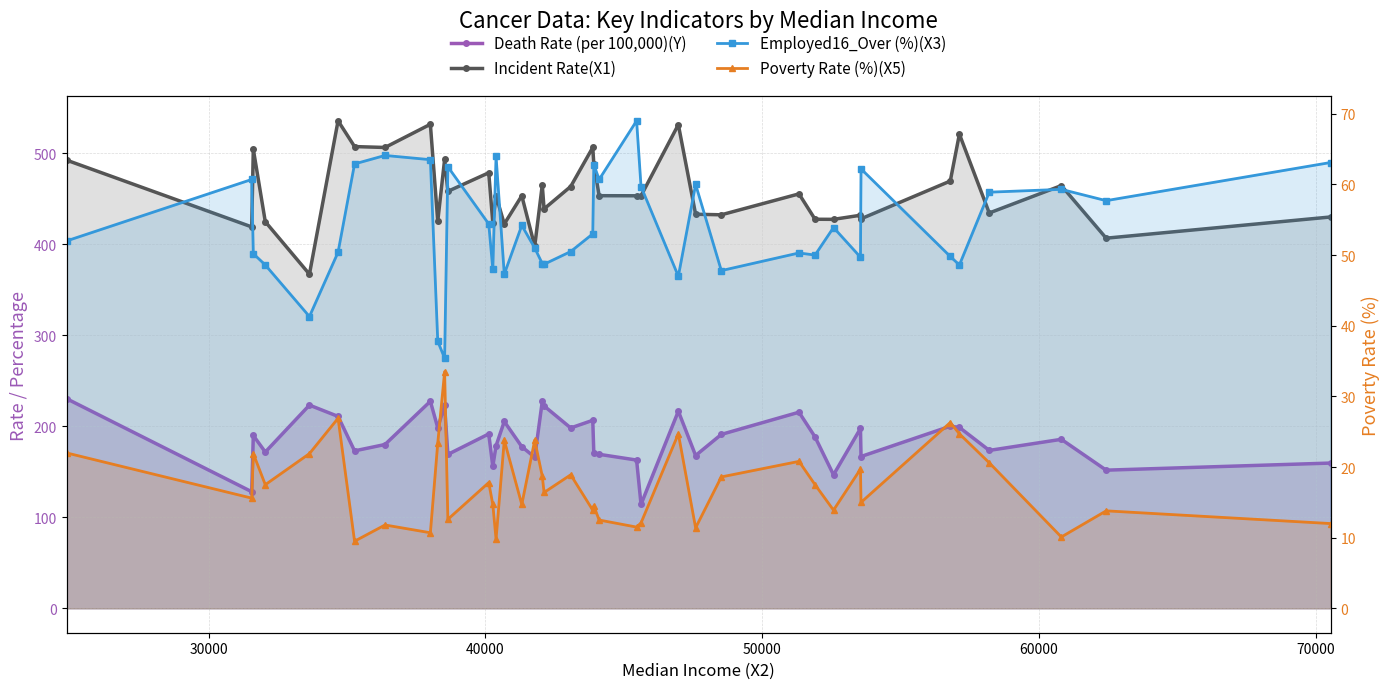

True or false: Employed16_Over (%)(X3) and Poverty Rate (%)(X5) intersect in this chart.

False